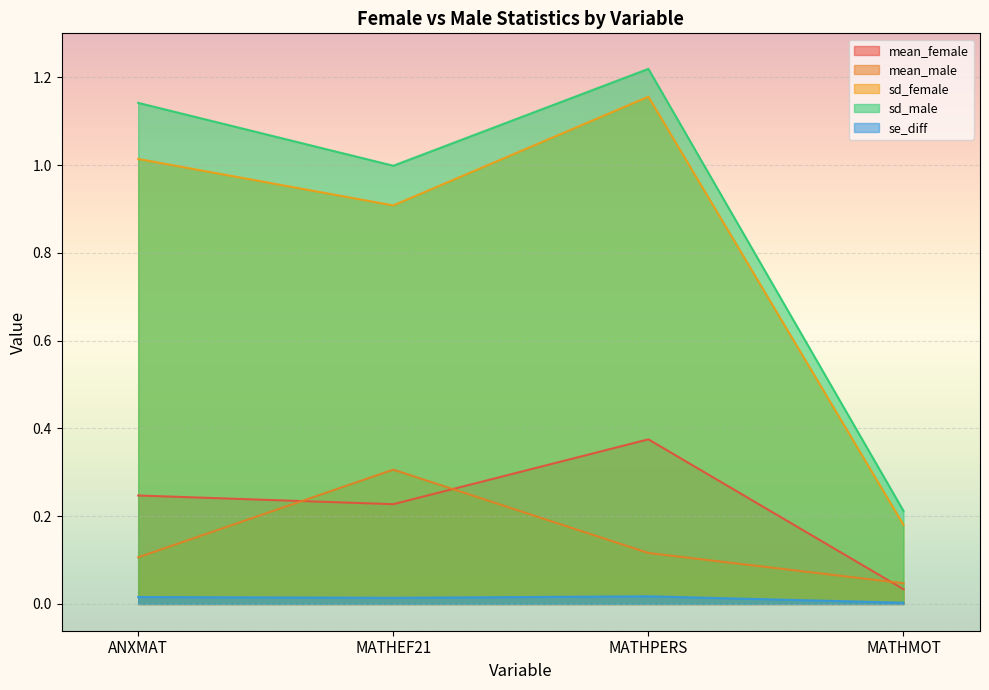

Where is sd_male nearest to the value 0?

MATHMOT